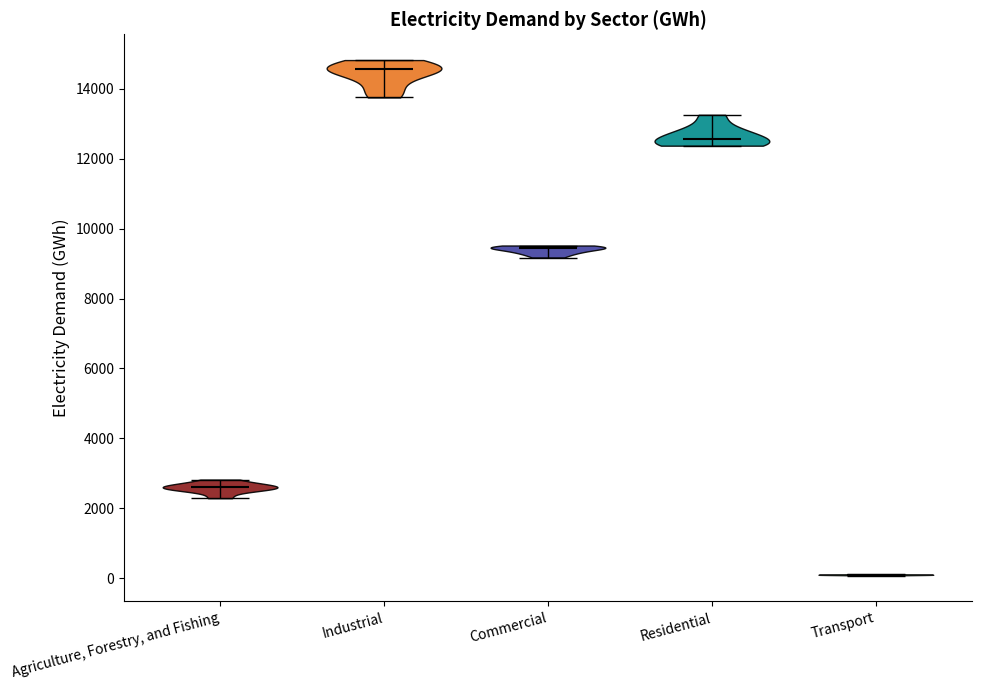

Reading left to right, read every violin against the y-axis: where its median line is, and the lowest and highest points it reaches. The values are not printed on the chart, so give them approximately, as read against the axis.

Agriculture, Forestry, and Fishing: median line 2600, lowest point 2200, highest point 2800
Industrial: median line 14600, lowest point 13800, highest point 14800
Commercial: median line 9400, lowest point 9200, highest point 9600
Residential: median line 12600, lowest point 12400, highest point 13200
Transport: median line 0, lowest point 0, highest point 200